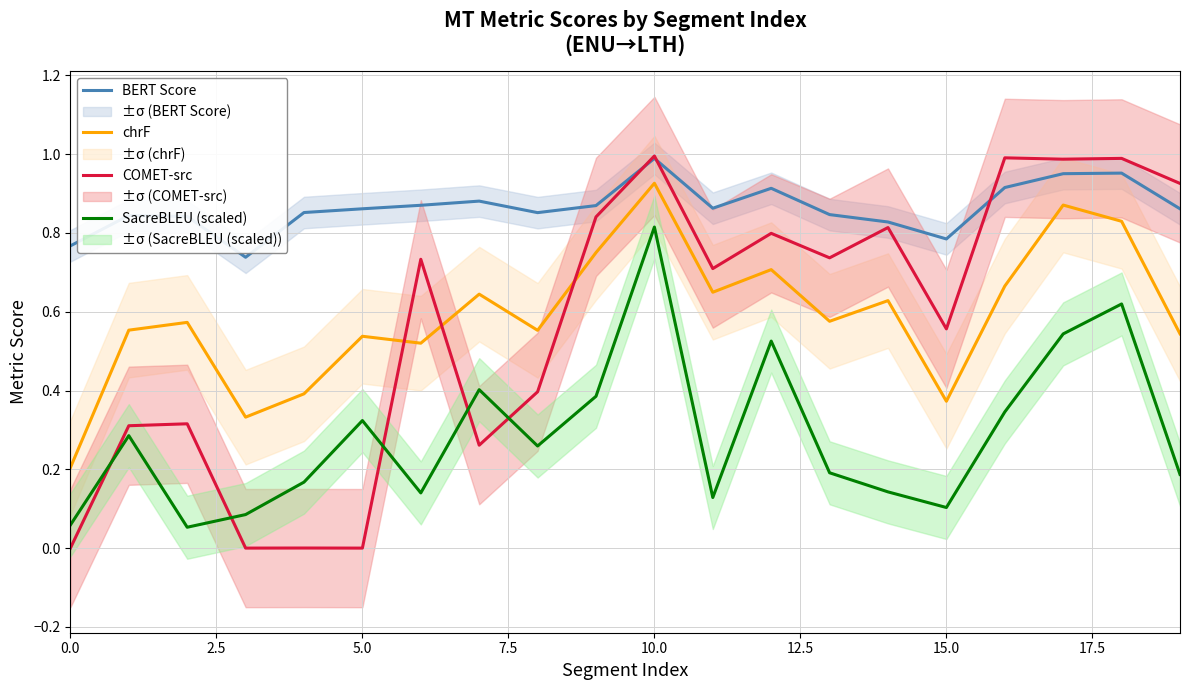

Rank the series at 19 from highest to lowest value.

COMET-src, BERT Score, chrF, SacreBLEU (scaled)